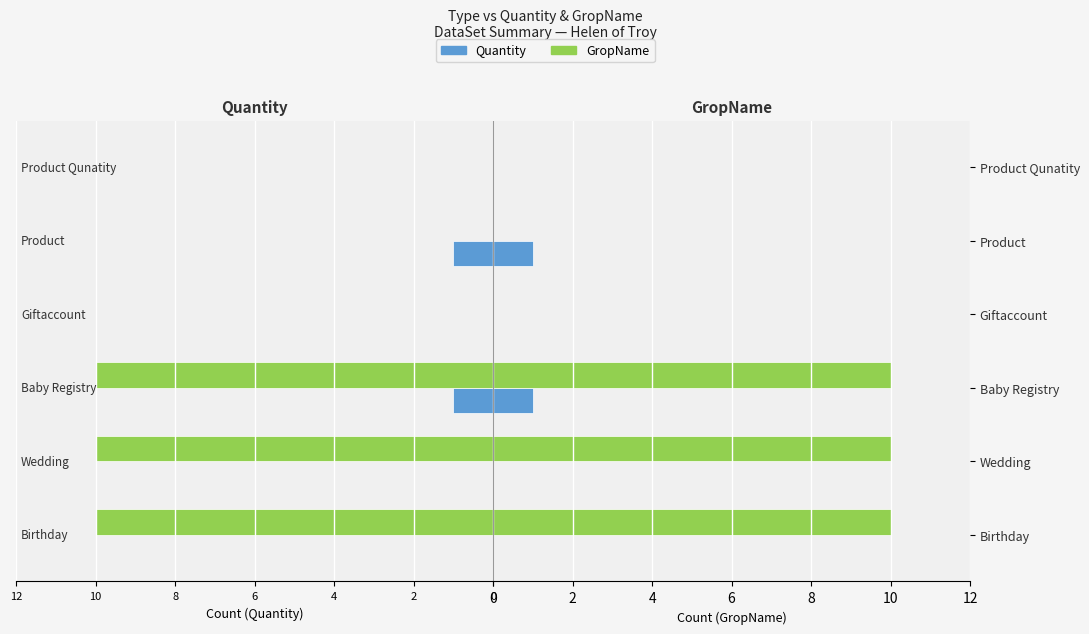

At how many categories does at least one series exceed 9?

3